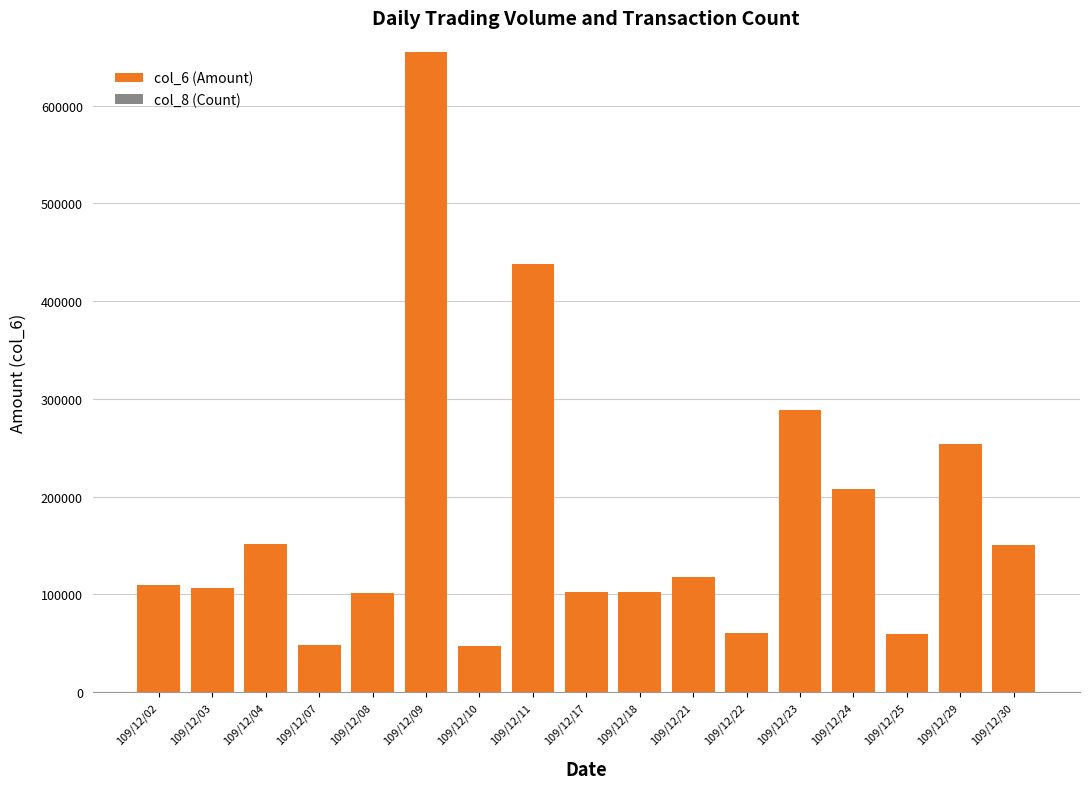

The value of col_6 (Amount) at 109/12/10 is 47040. True or false?

True